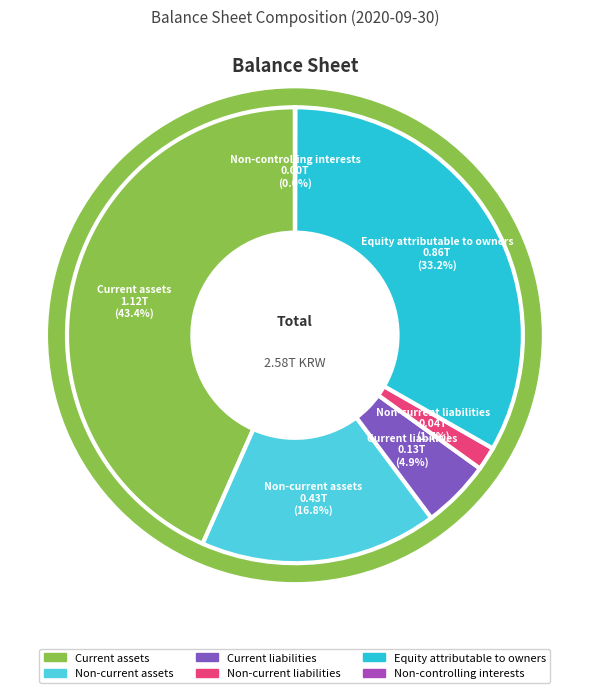

What is the smallest slice in the pie chart?

Non-controlling interests